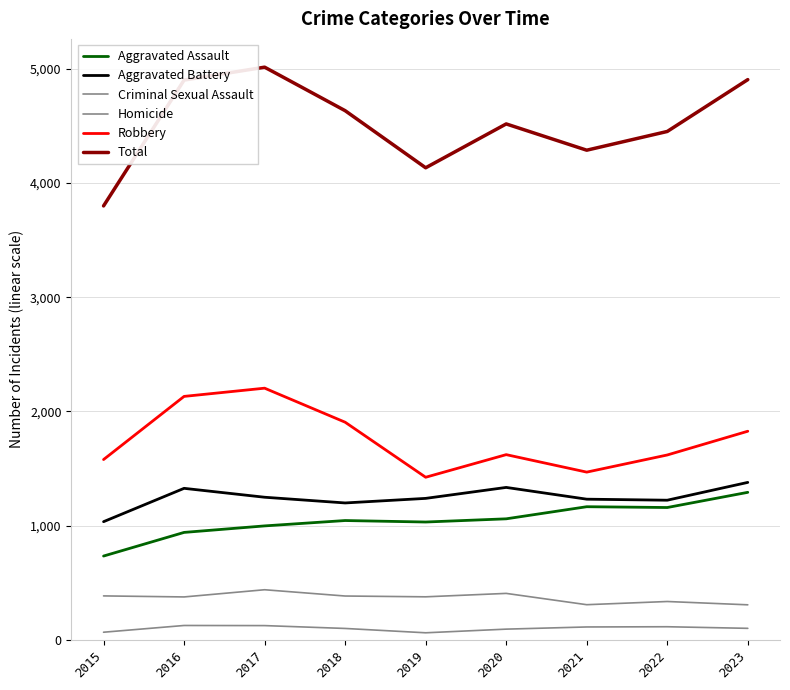

Between 2021 and 2022, which series saw the biggest shift?

Total